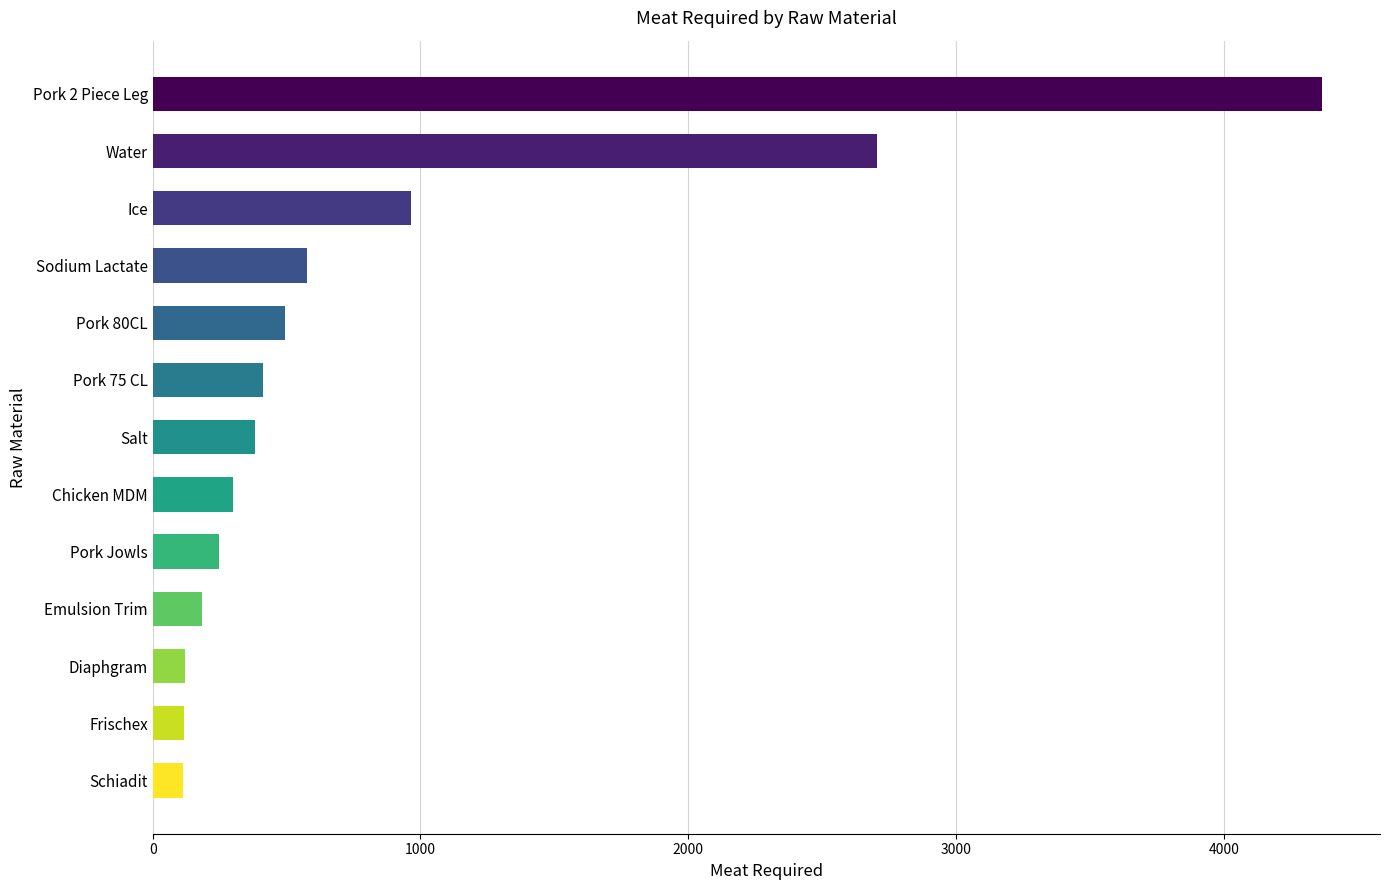

What is the change in value from Water to Pork Jowls?

-2459.9